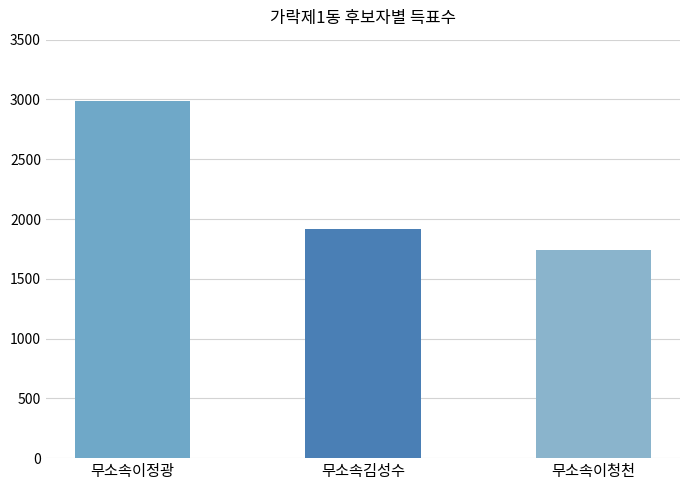

What is the difference between the maximum and second lowest values?

1065